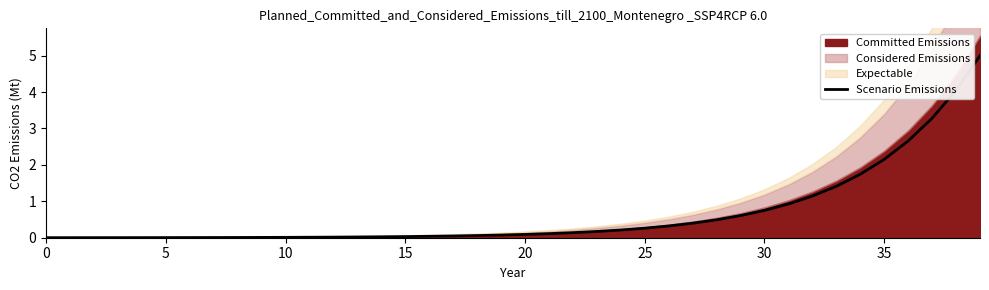

Does the chart display data point markers on the line(s)?

No